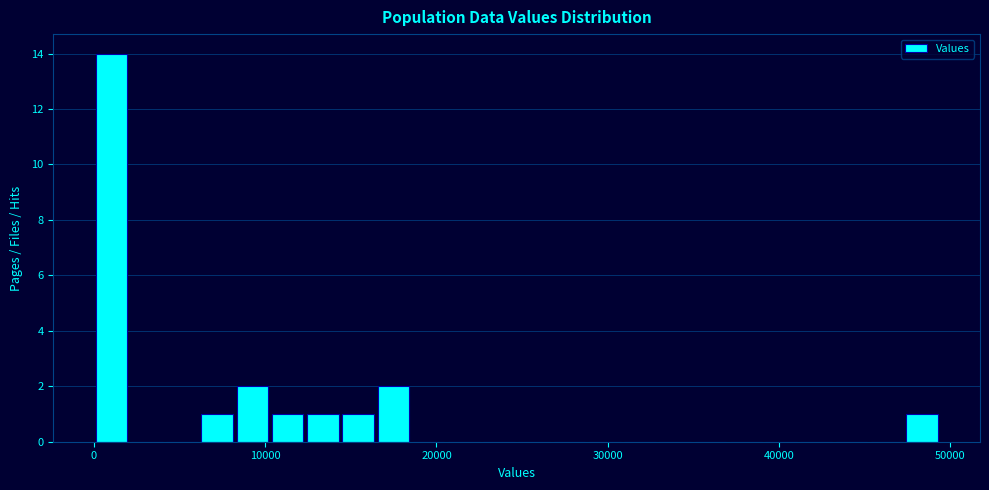

Read against the x-axis, roughly where is the centre of the tallest bar?

1000